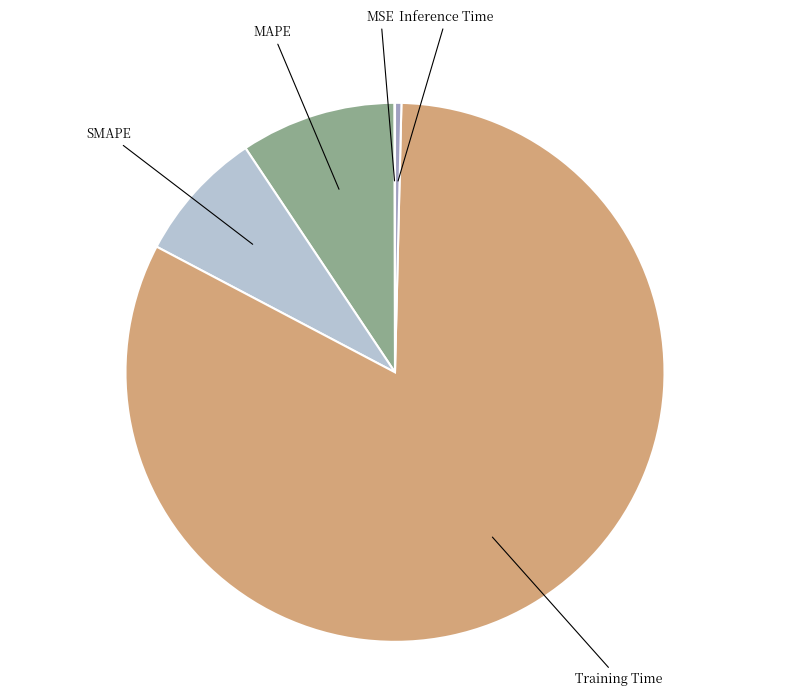

The Training Time slice represents 74% of the pie. True or false?

False